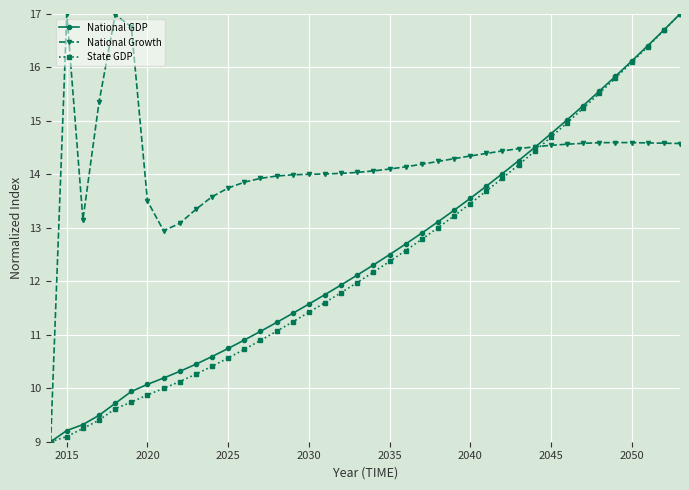

What is the highest value of the National Growth series?

17.0